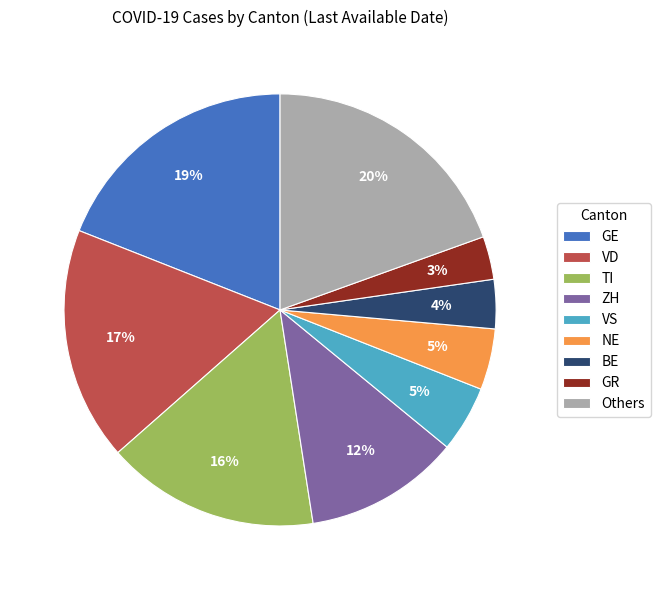

True or false: BE accounts for 12% of the total.

False